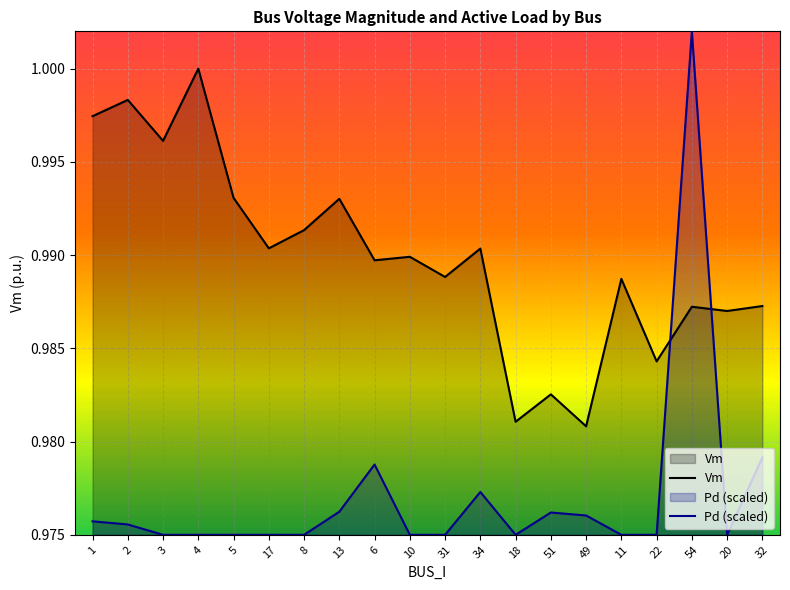

What is the sum of all Vm values?

19.8